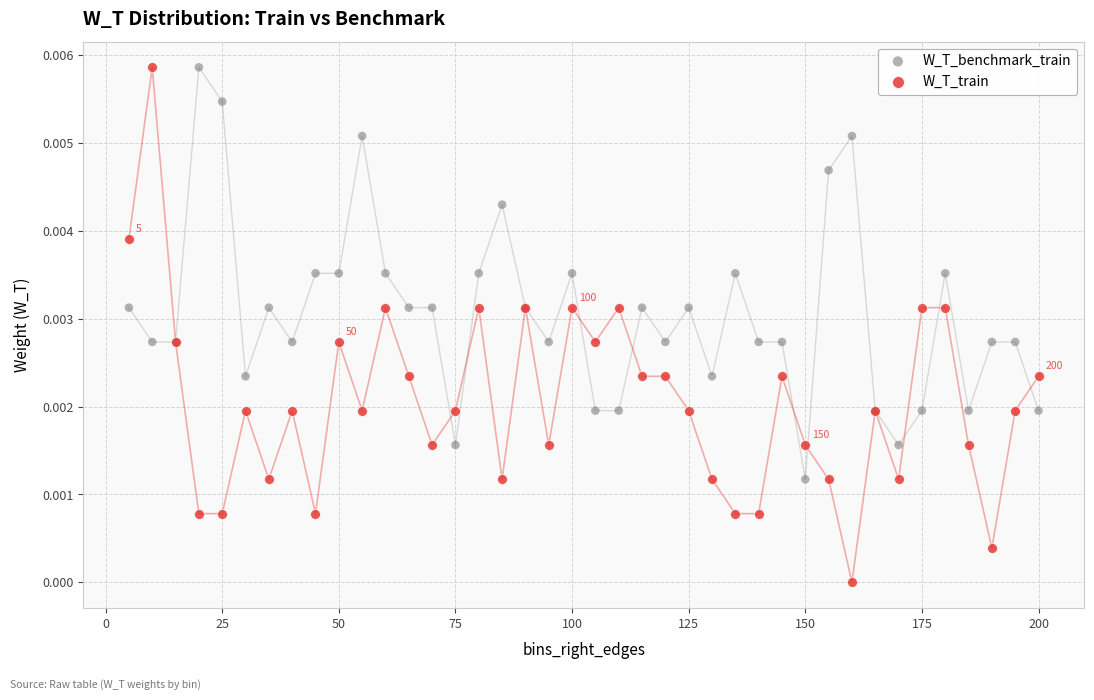

What are all the series names shown in the legend?

W_T_benchmark_train, W_T_train